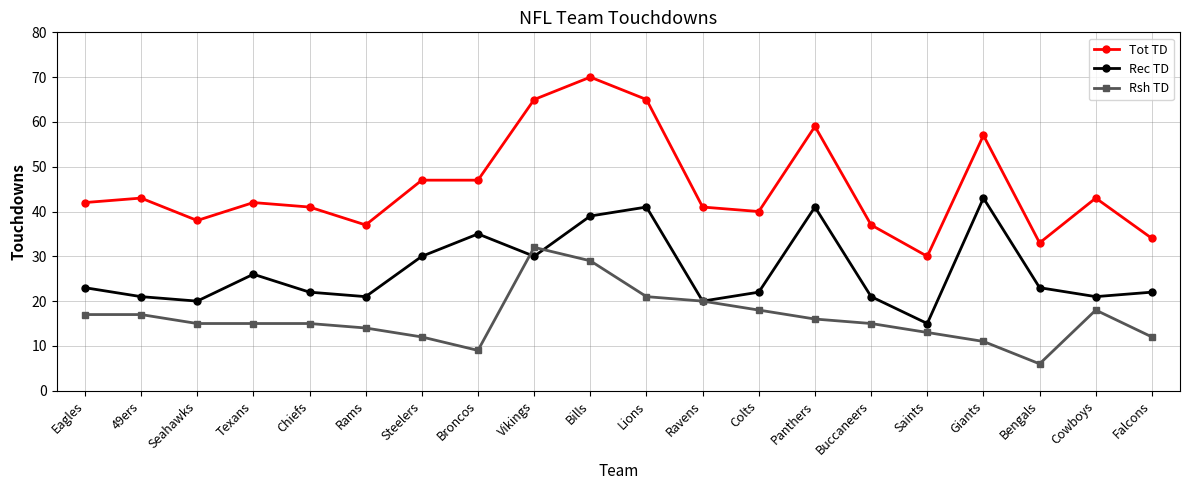

True or false: Tot TD and Rsh TD cross at least once.

False